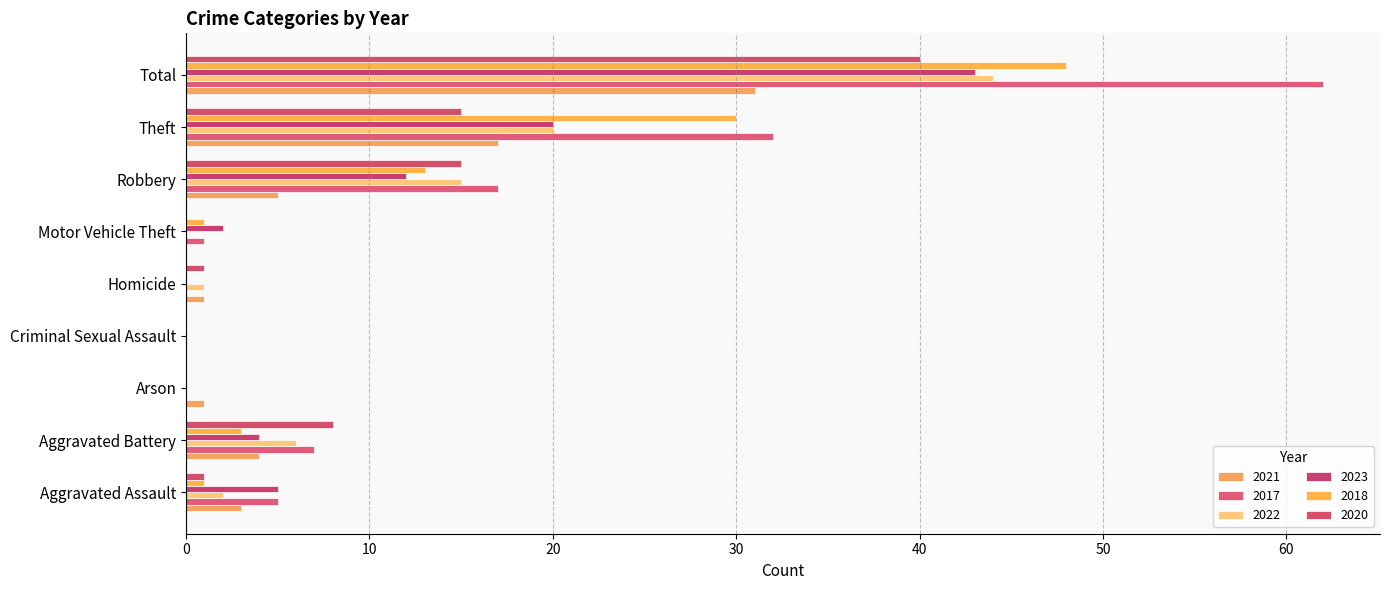

Rank the series by their maximum value, from lowest to highest.

2021, 2020, 2023, 2022, 2018, 2017